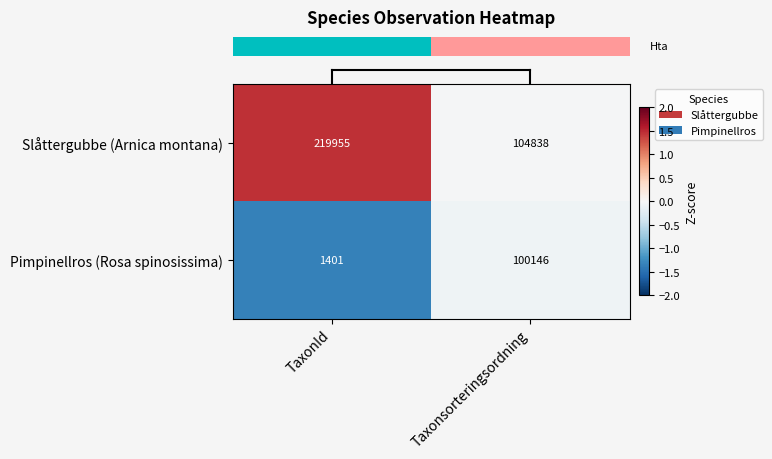

Between TaxonId and Taxonsorteringsordning, which series saw the biggest shift?

Slåttergubbe (Arnica montana)